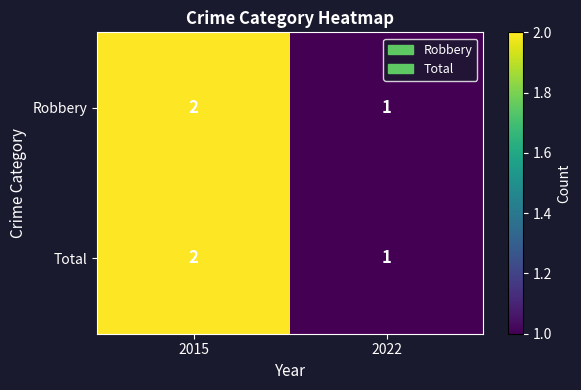

Where is Robbery nearest to the value 1?

2022